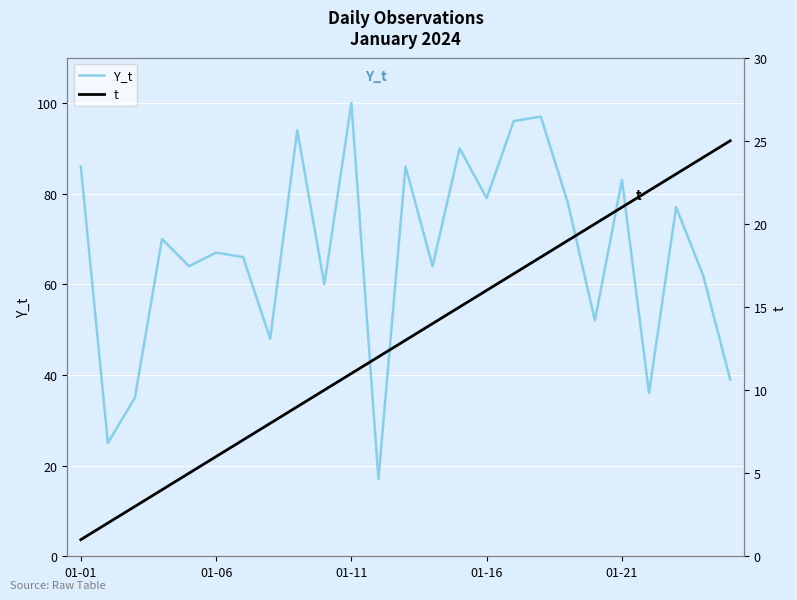

What are all the series names shown in the legend?

Y_t, t